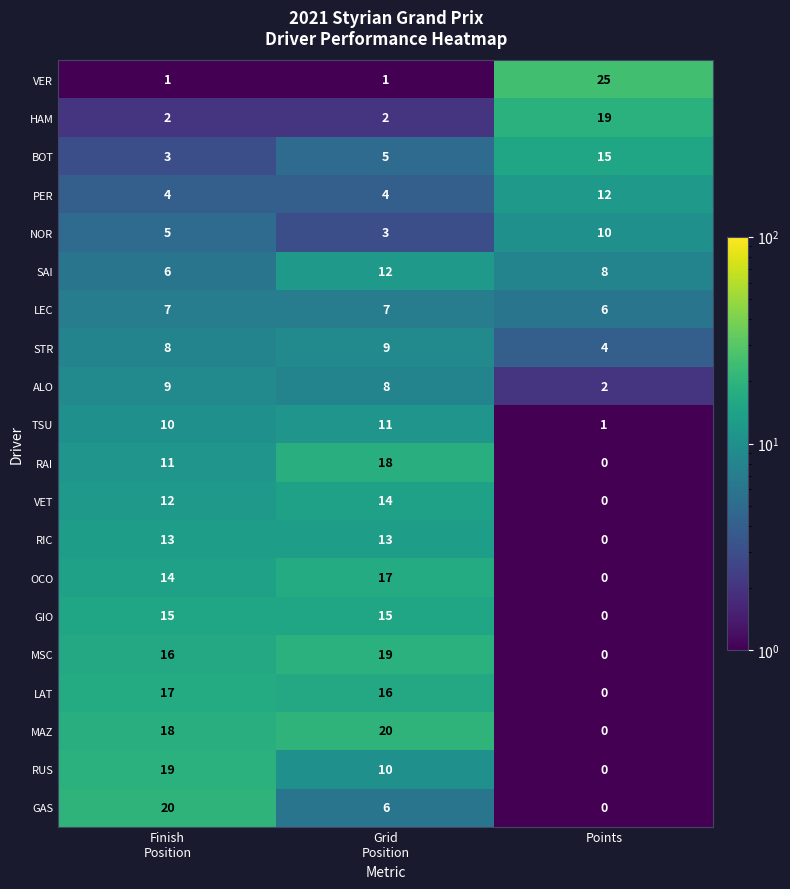

At how many categories does at least one series exceed 24?

1